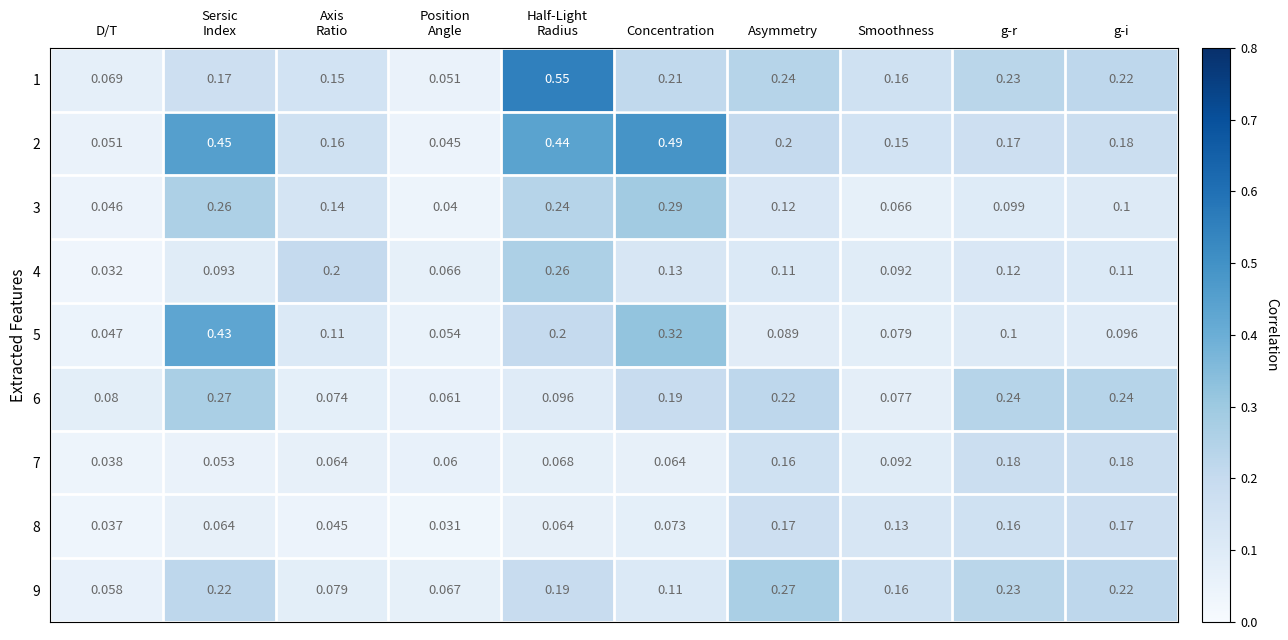

At which label is 4 closest to 0?

D/T